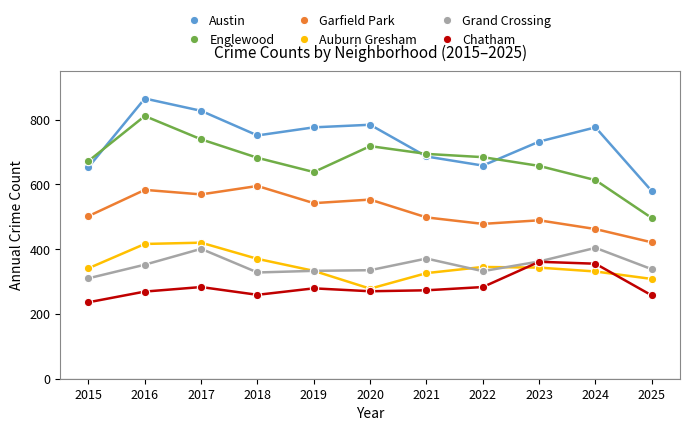

True or false: Chatham and Garfield Park cross at least once.

False